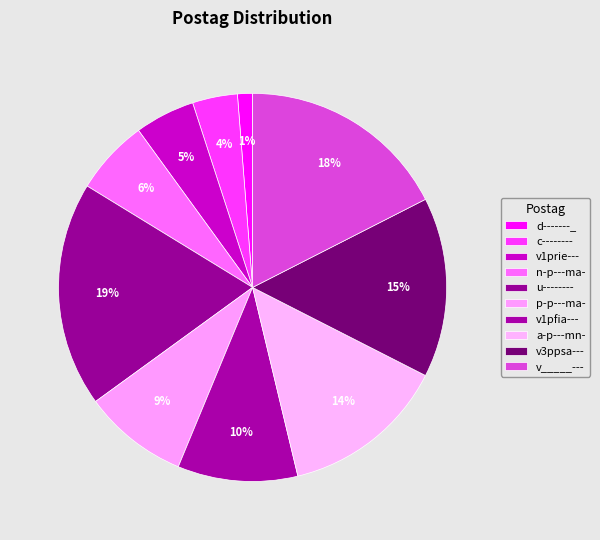

How many slices are in this pie chart?

10